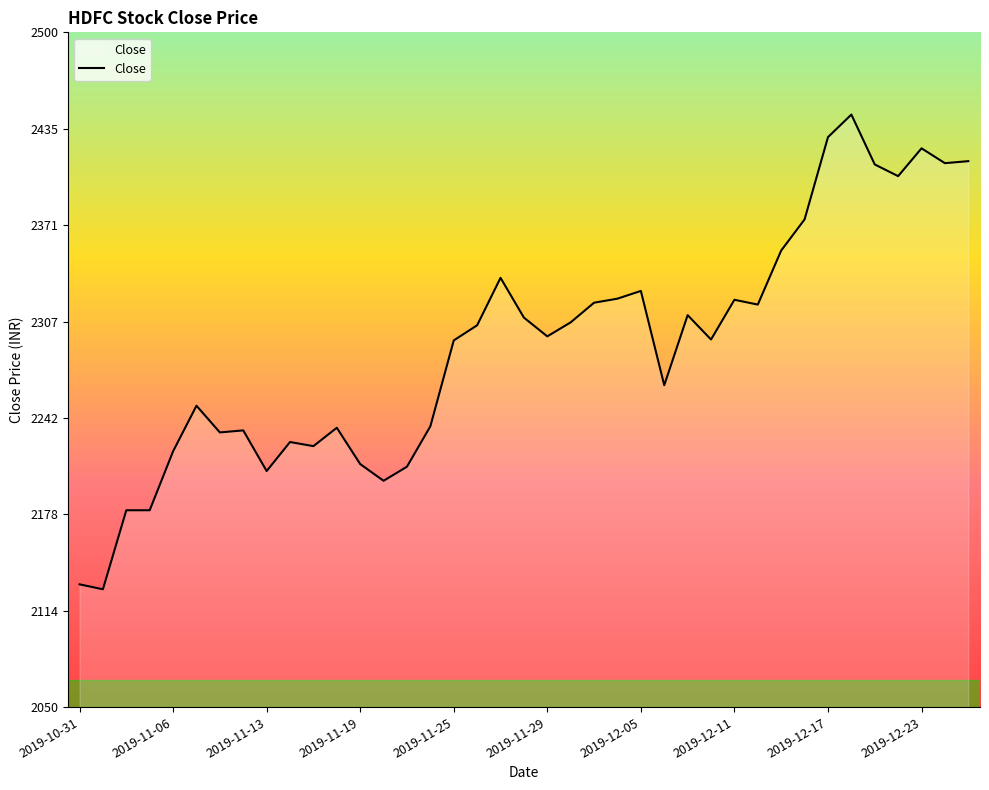

What is the smallest value displayed?

2128.6